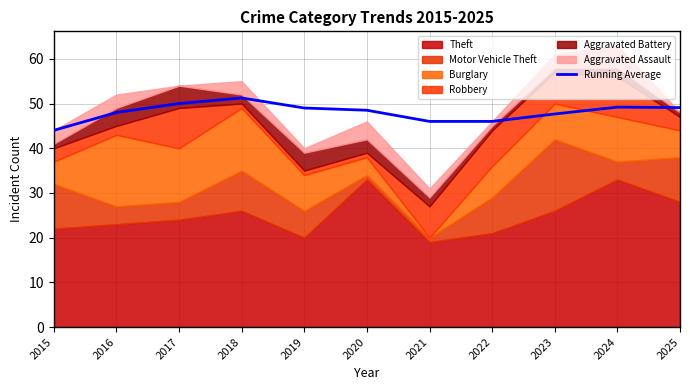

What is the value of the 3rd point from the left?

50.0